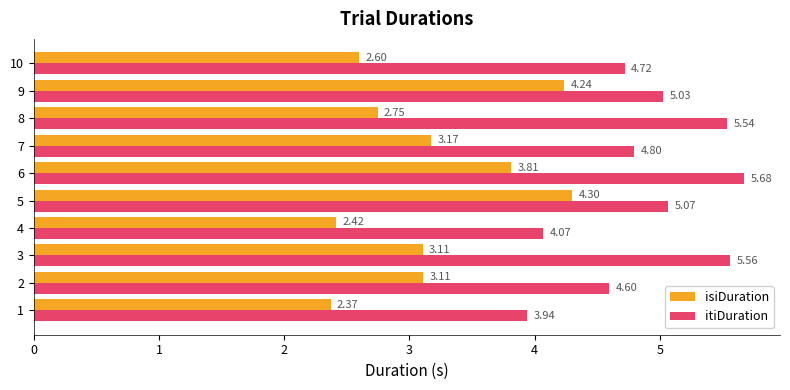

What is the difference between the itiDuration values at 4 and 2?

0.5